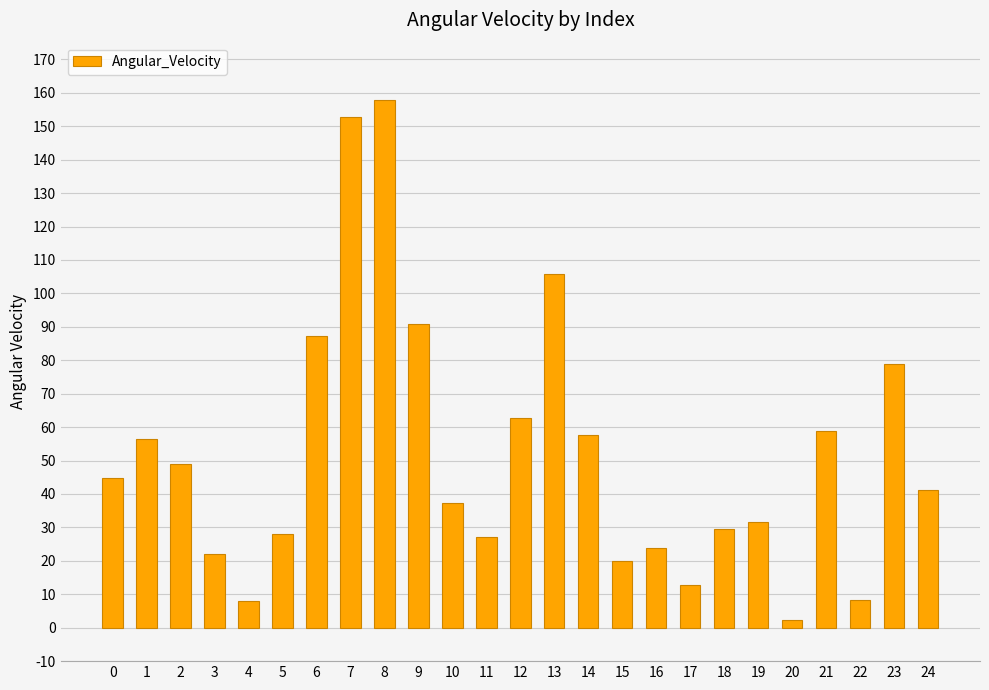

What is the value of the 25th bar from the left?

41.1